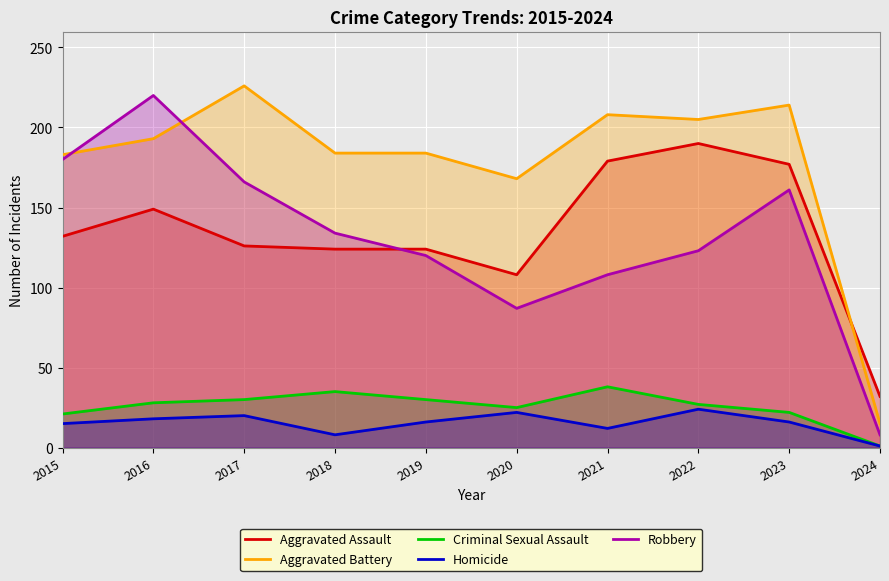

How many categories are shown in the chart?

10